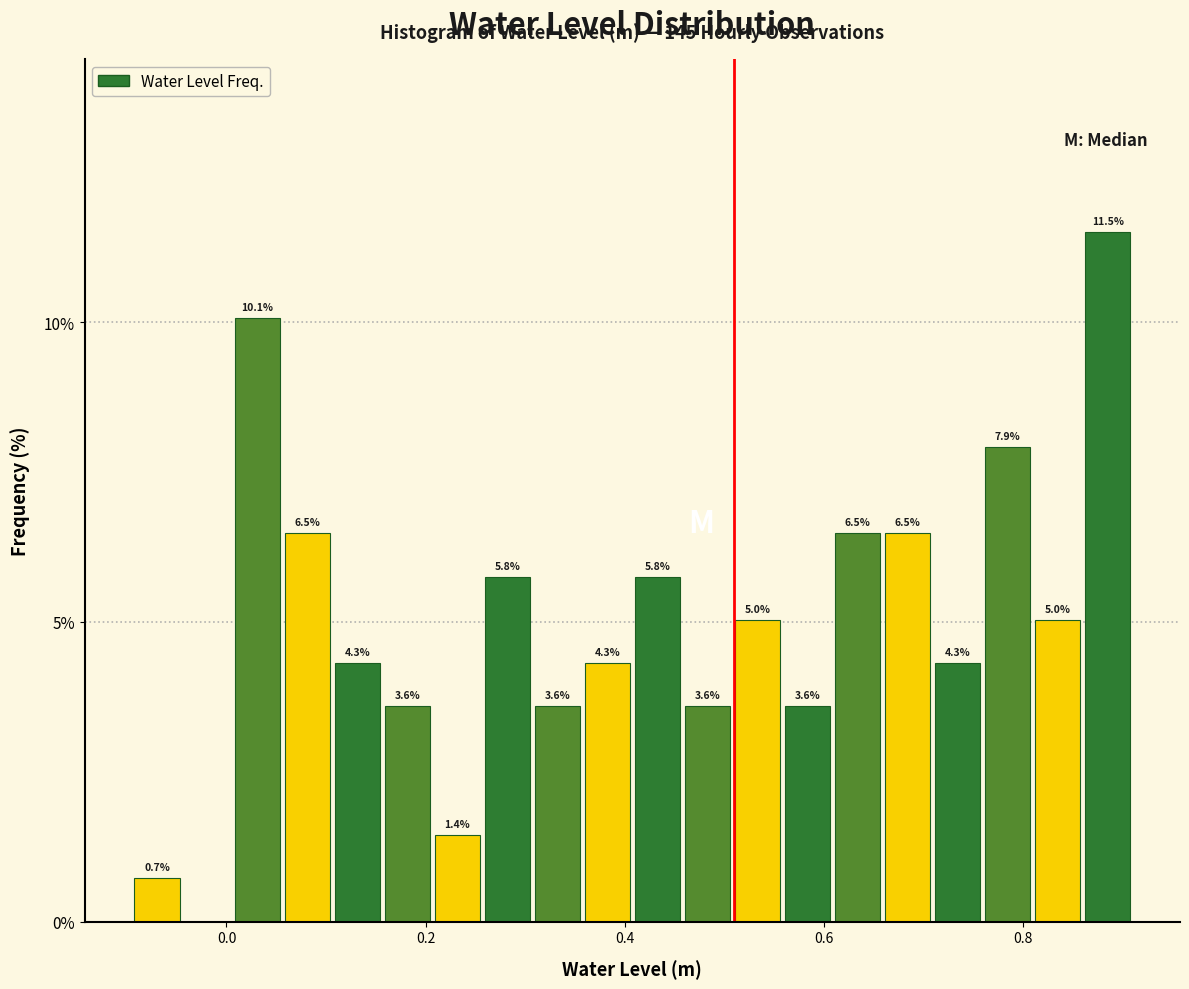

Read against the x-axis, roughly where is the centre of the tallest bar?

0.88